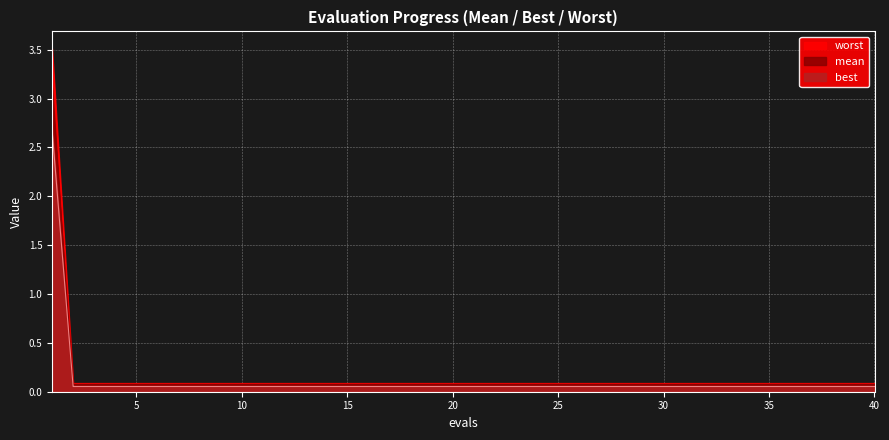

What are all the series names shown in the legend?

mean, best, worst